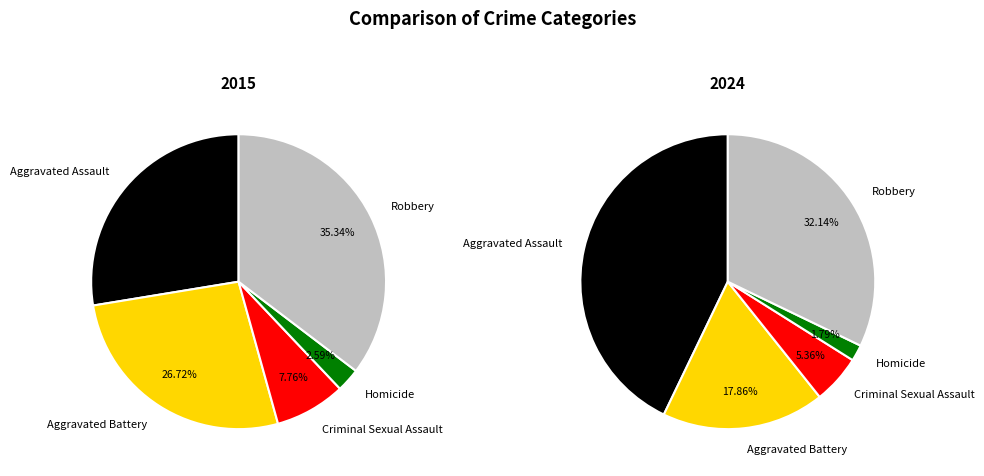

What percentage is NOT represented by Aggravated Battery?

73.3%